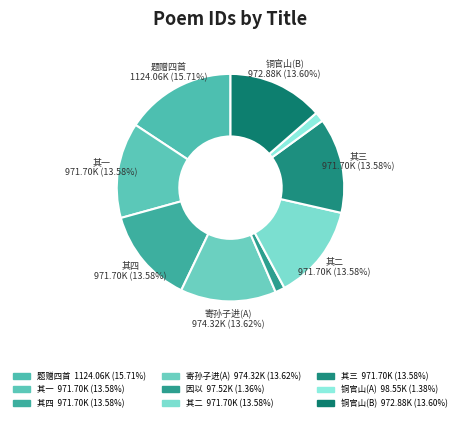

How many segments does this pie chart have?

9